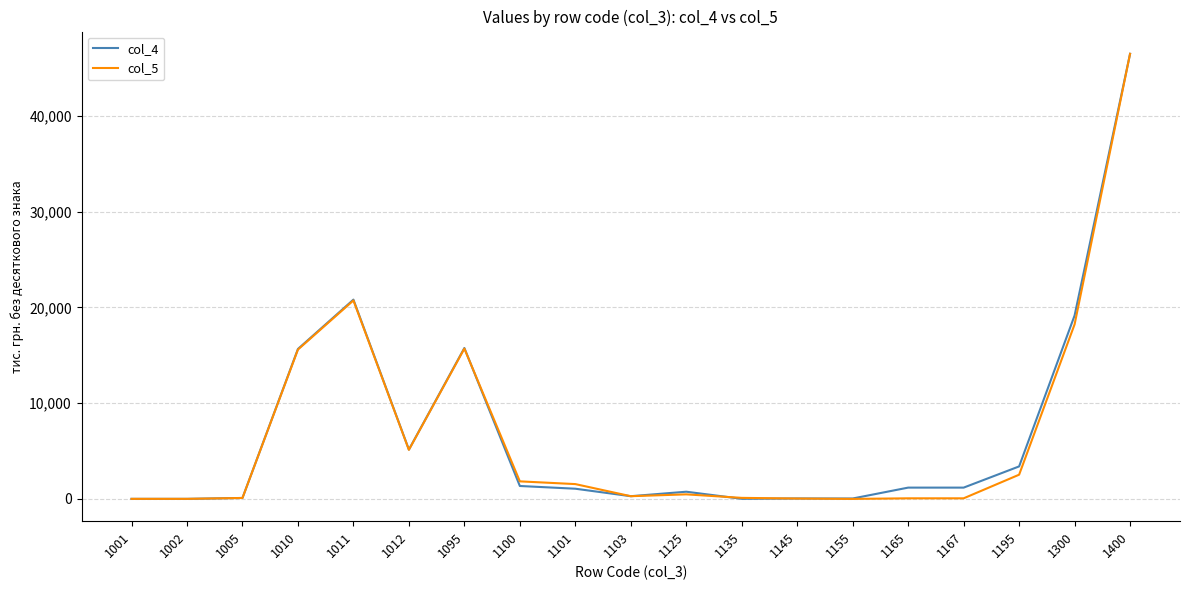

Is the value of col_4 at 1010 greater than the value of col_5 at 1101?

Yes